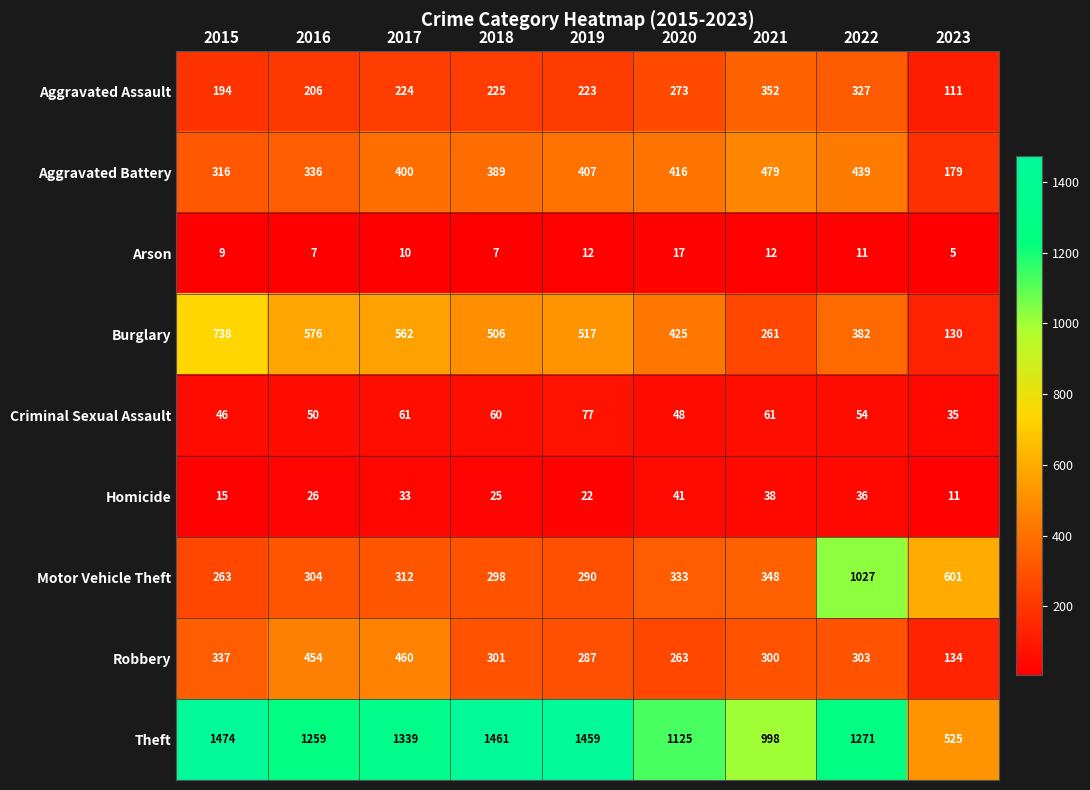

Is it true that Homicide equals 4 at 2015?

False